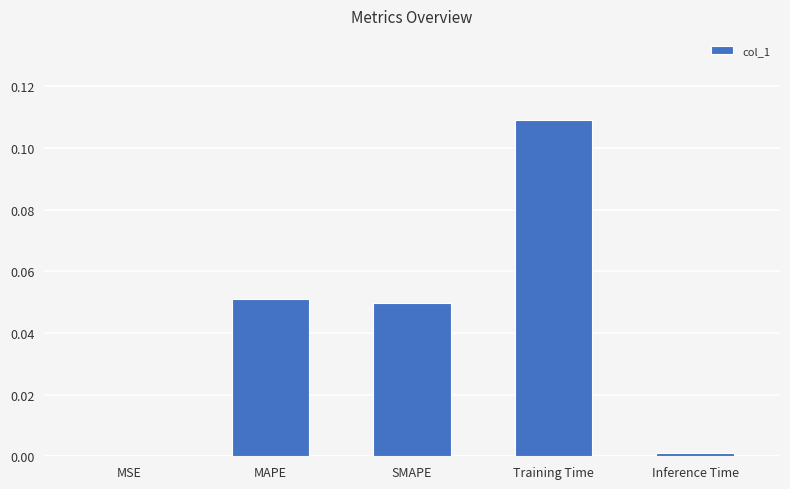

At which category does the chart reach its peak across all series?

Training Time